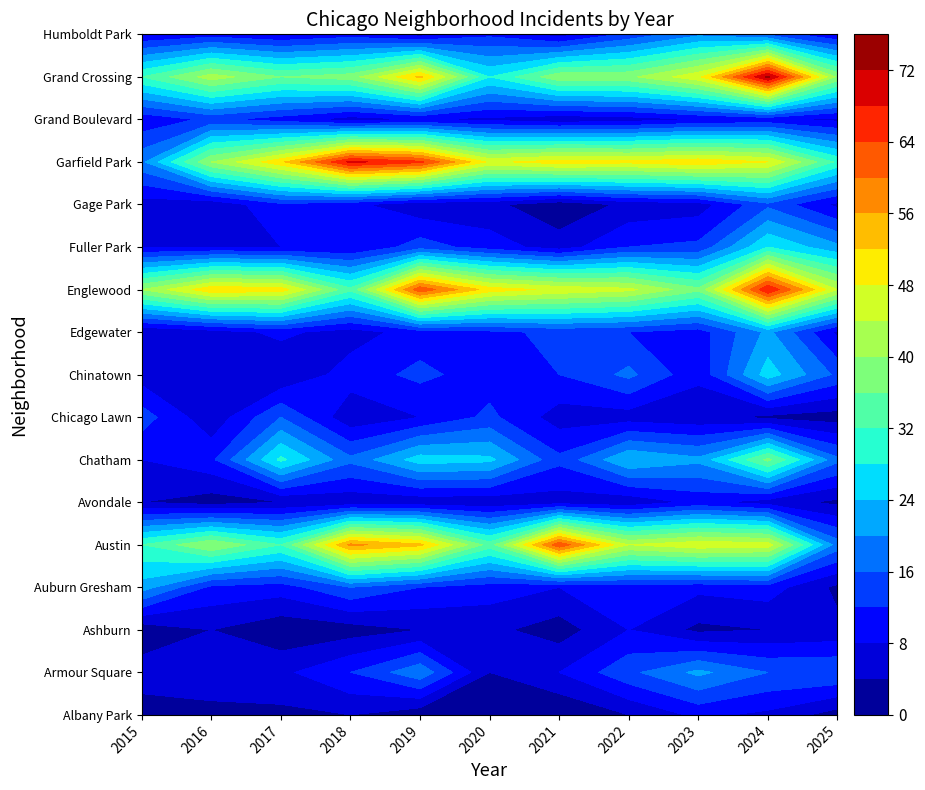

Where does the Auburn Gresham series first go above 10?

2015